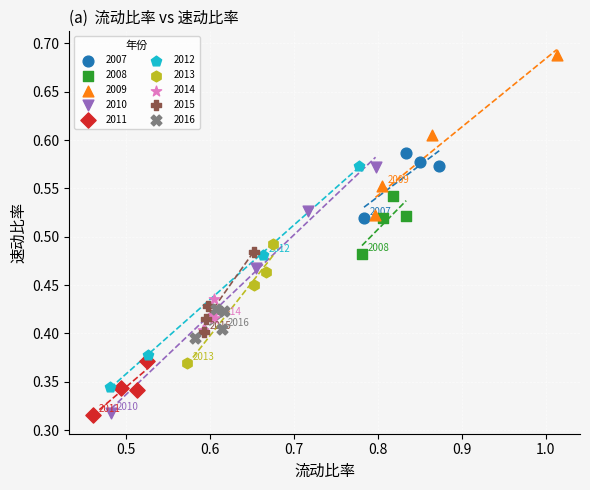

Which series reaches the maximum Y coordinate?

2009